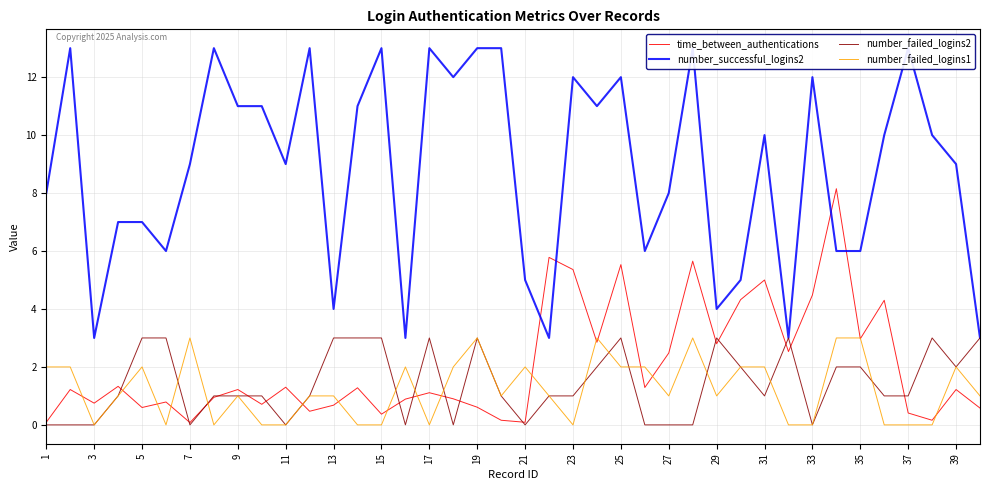

Reading right to left, transcribe all the data shown in this chart.

time_between_authentications: 0.6	1.2	0.2	0.4	4.3	3.0	8.2	4.5	2.5	5.0	4.3	2.8	5.7	2.5	1.3	5.5	2.9	5.4	5.8	0.1	0.2	0.6	0.9	1.1	0.9	0.4	1.3	0.7	0.5	1.3	0.7	1.2	0.9	0.1	0.8	0.6	1.3	0.8	1.2	0.1
number_successful_logins2: 3.0	9.0	10.0	13.0	10.0	6.0	6.0	12.0	3.0	10.0	5.0	4.0	13.0	8.0	6.0	12.0	11.0	12.0	3.0	5.0	13.0	13.0	12.0	13.0	3.0	13.0	11.0	4.0	13.0	9.0	11.0	11.0	13.0	9.0	6.0	7.0	7.0	3.0	13.0	8.0
number_failed_logins2: 3.0	2.0	3.0	1.0	1.0	2.0	2.0	0.0	3.0	1.0	2.0	3.0	0.0	0.0	0.0	3.0	2.0	1.0	1.0	0.0	1.0	3.0	0.0	3.0	0.0	3.0	3.0	3.0	1.0	0.0	1.0	1.0	1.0	0.0	3.0	3.0	1.0	0.0	0.0	0.0
number_failed_logins1: 1.0	2.0	0.0	0.0	0.0	3.0	3.0	0.0	0.0	2.0	2.0	1.0	3.0	1.0	2.0	2.0	3.0	0.0	1.0	2.0	1.0	3.0	2.0	0.0	2.0	0.0	0.0	1.0	1.0	0.0	0.0	1.0	0.0	3.0	0.0	2.0	1.0	0.0	2.0	2.0